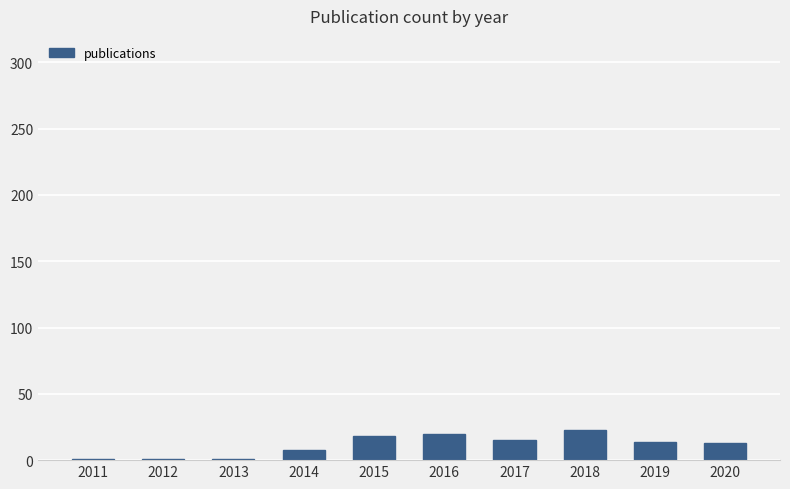

How many data points are less than 14?

5